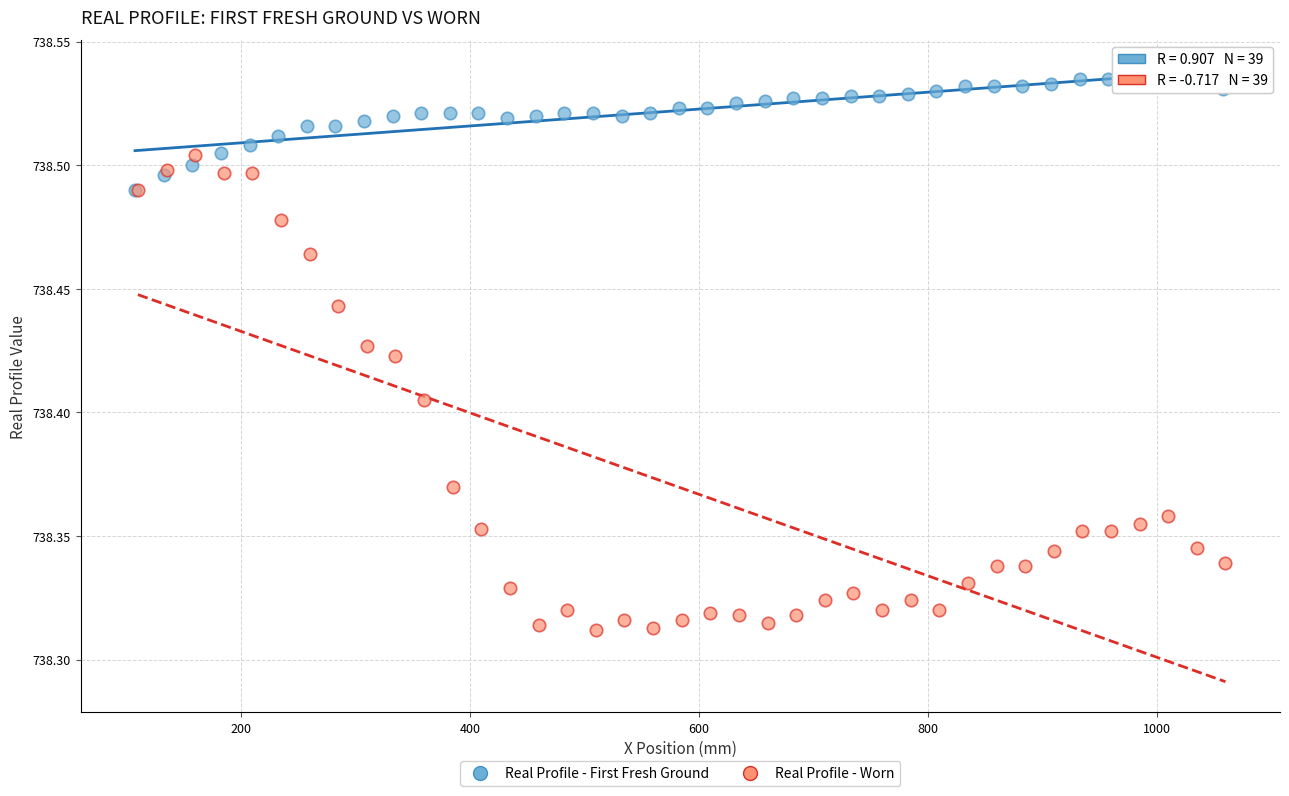

What are all the series names shown in the legend?

Real Profile - First Fresh Ground, Real Profile - Worn